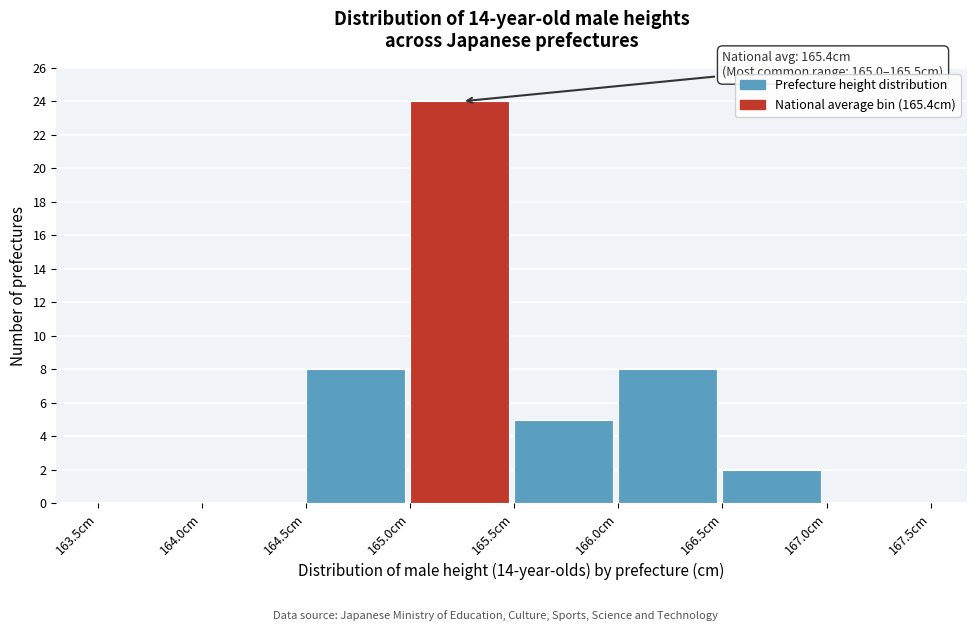

Which range on the x-axis has the tallest bar?

165.0 to 165.5